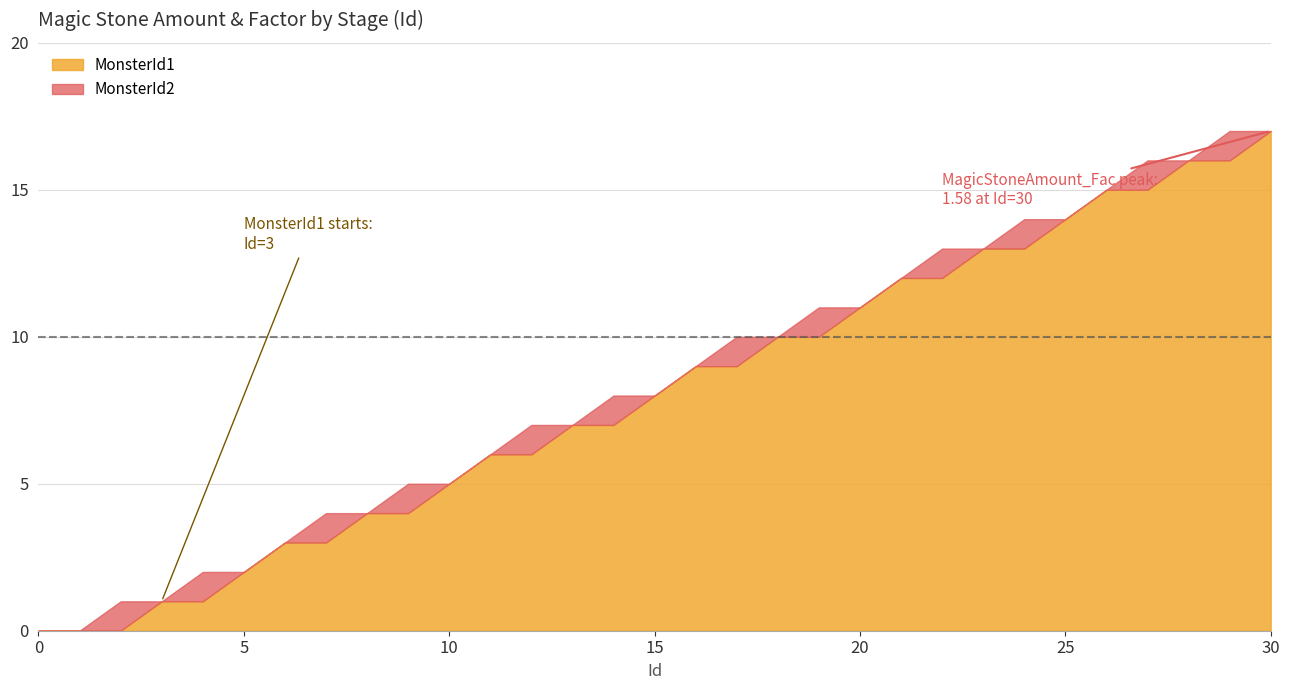

The MagicStoneAmount series shows 4708.1 at 26. True or false?

False